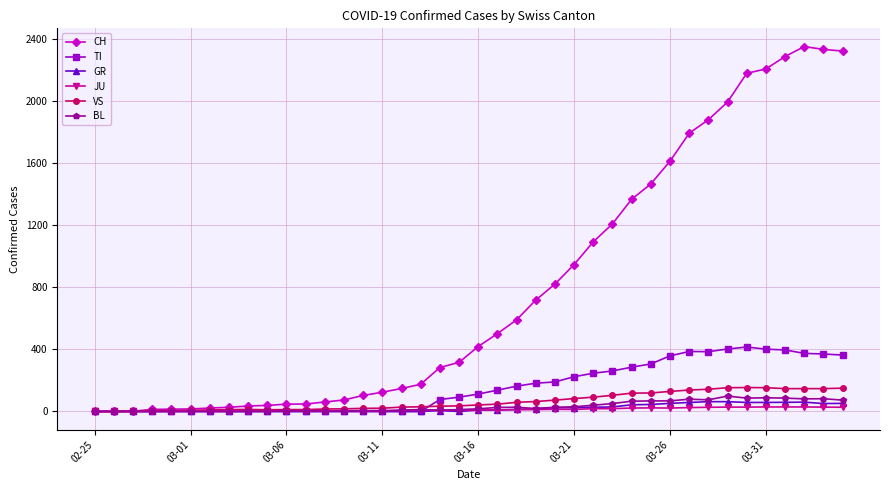

Does the chart display data point markers on the line(s)?

Yes